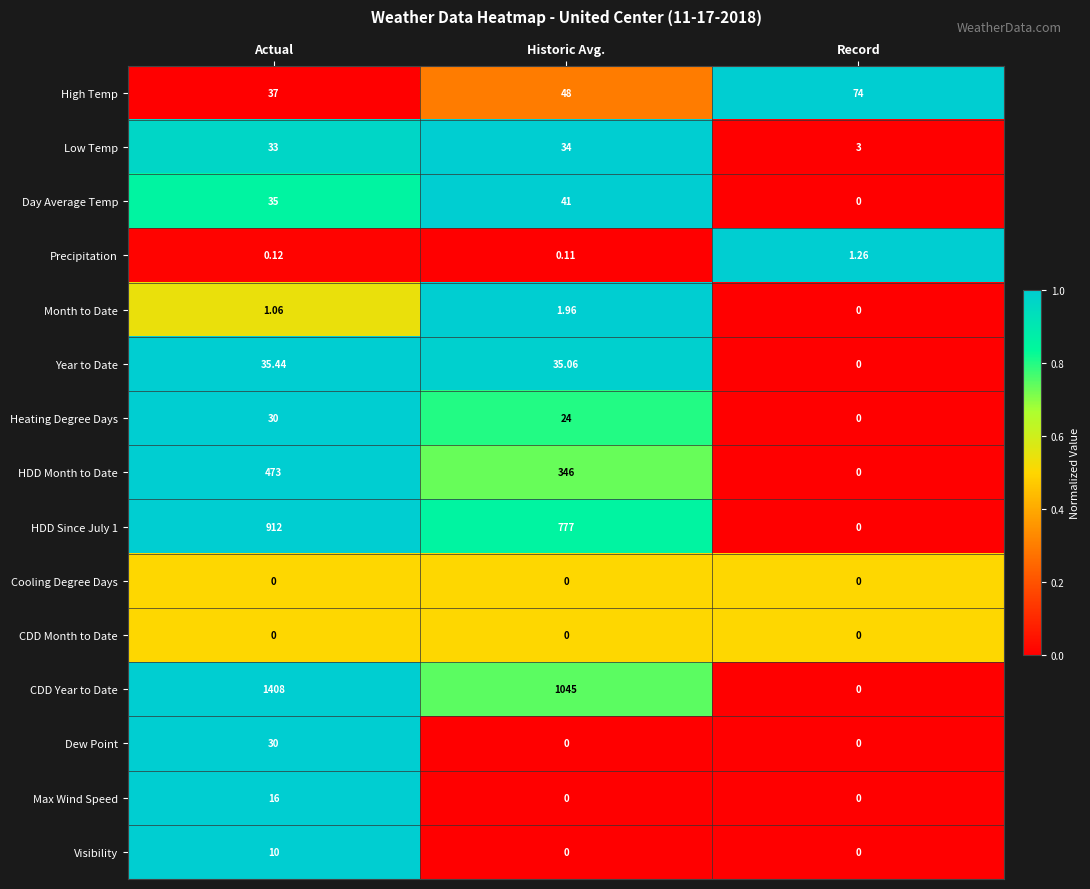

At which category is the sum across all series the highest?

Actual